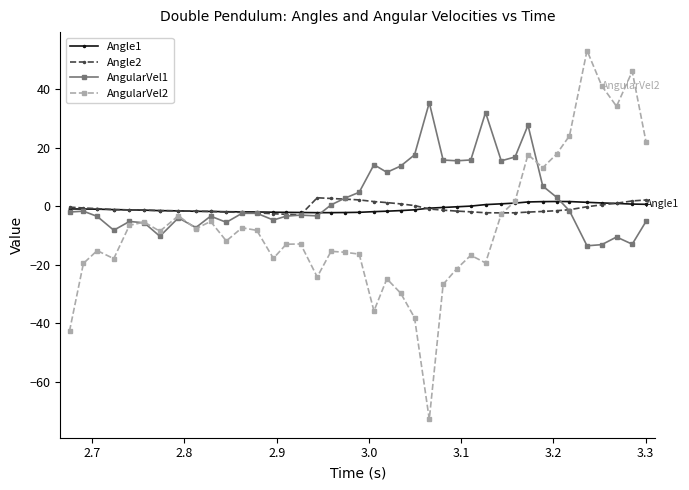

List the series in order of their peak value, lowest first.

Angle1, Angle2, AngularVel1, AngularVel2